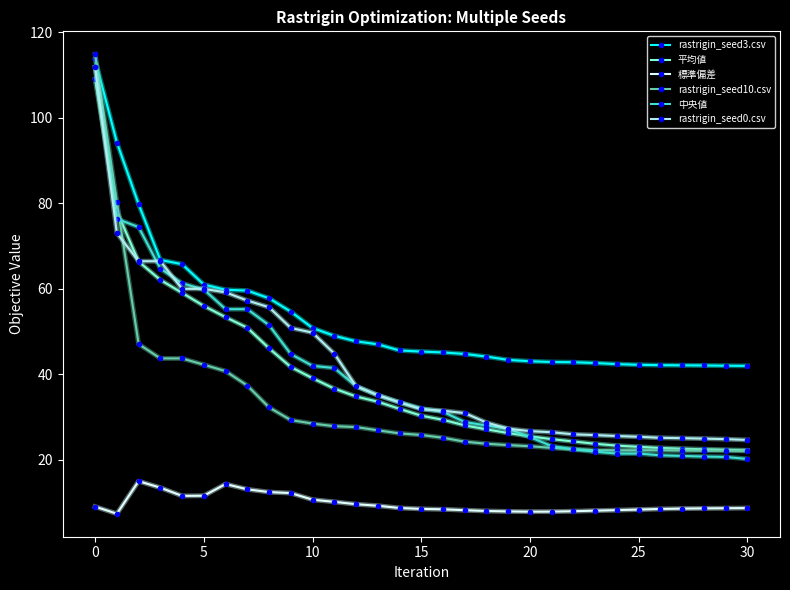

True or false: 標準偏差 and 平均値 intersect in this chart.

False